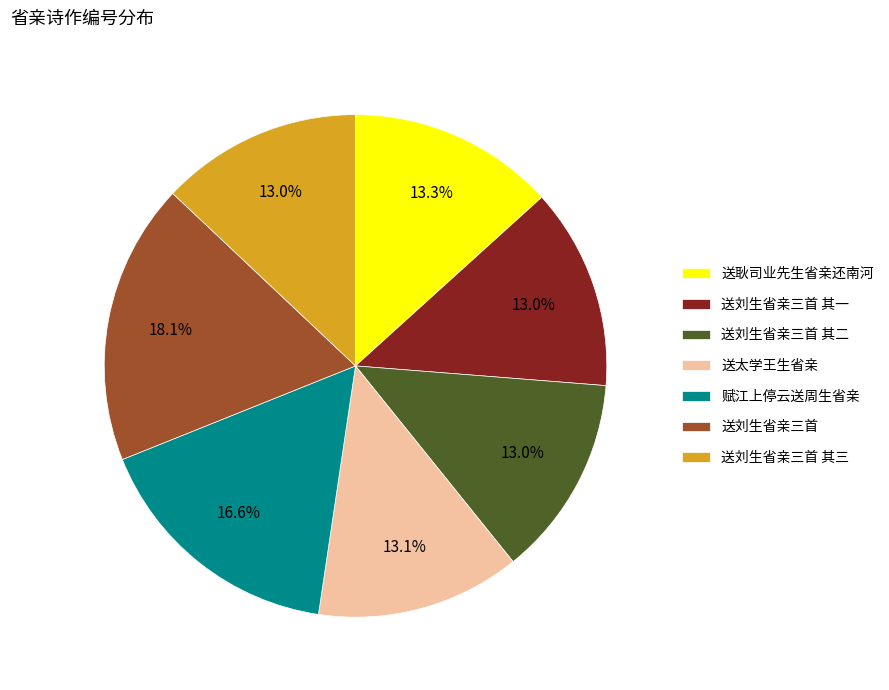

What is the ratio of the value at 送刘生省亲三首 其二 to the value at 送刘生省亲三首 其三?

1.0